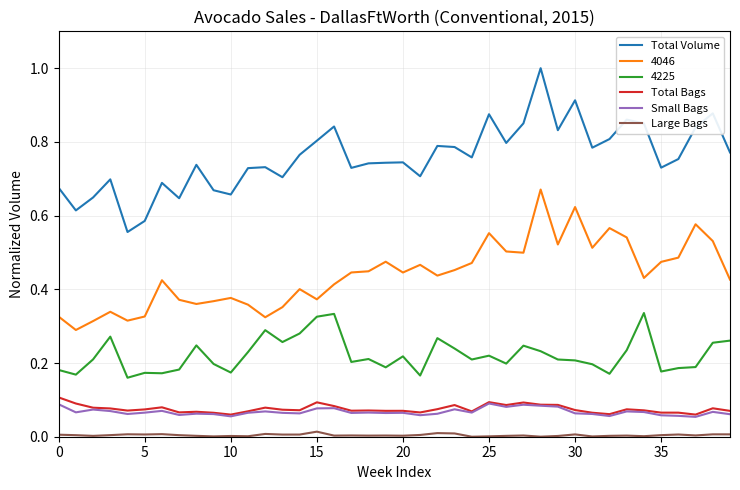

Count the number of categories in the chart.

40